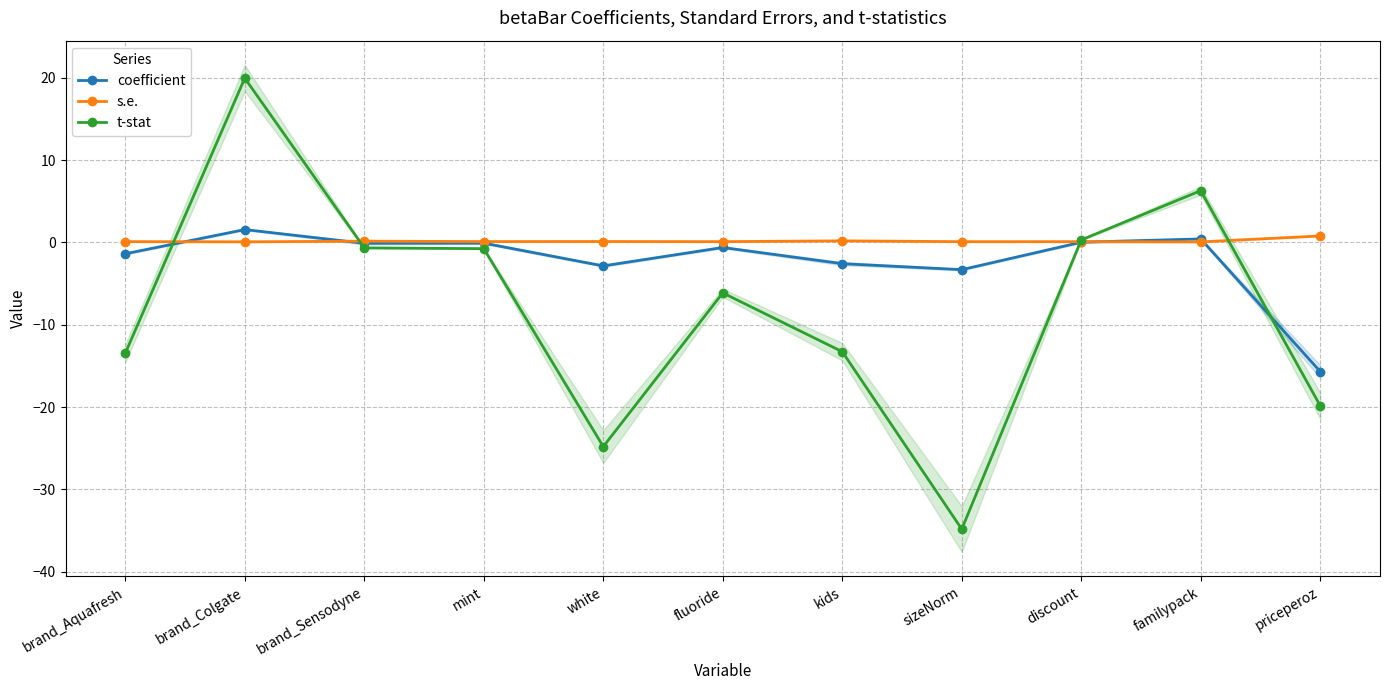

What is the label of the 2nd point from the left?

brand_Colgate